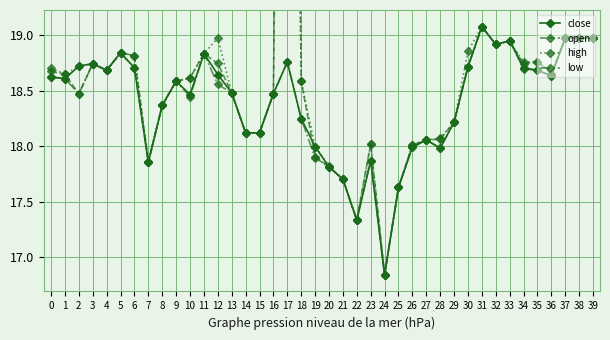

Which category has the lowest value across all series?

24